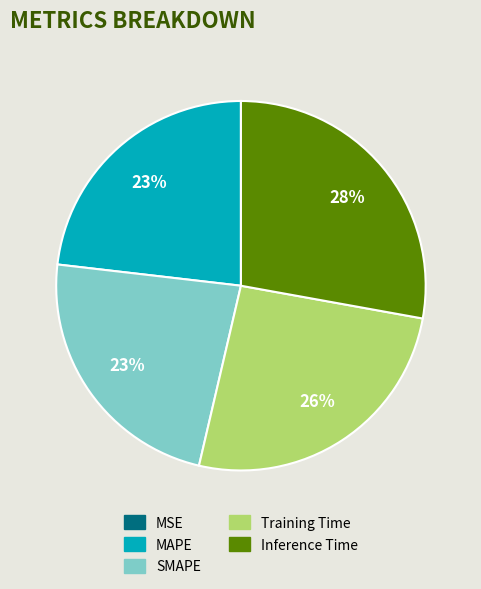

To the nearest percent, what is the combined percentage of Inference Time and MAPE?

51%